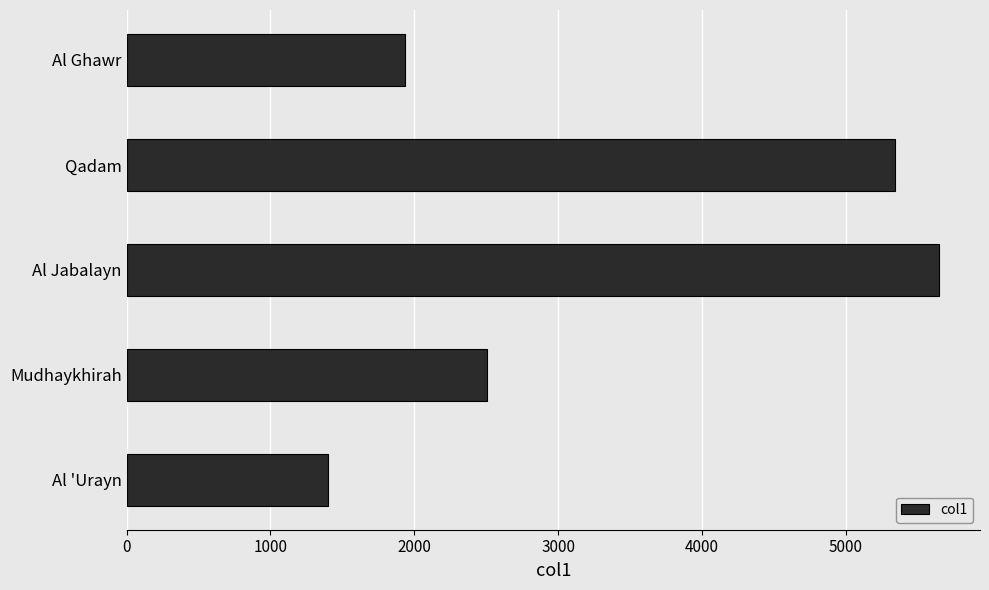

The chart shows a value of 5338 at Qadam. True or false?

True